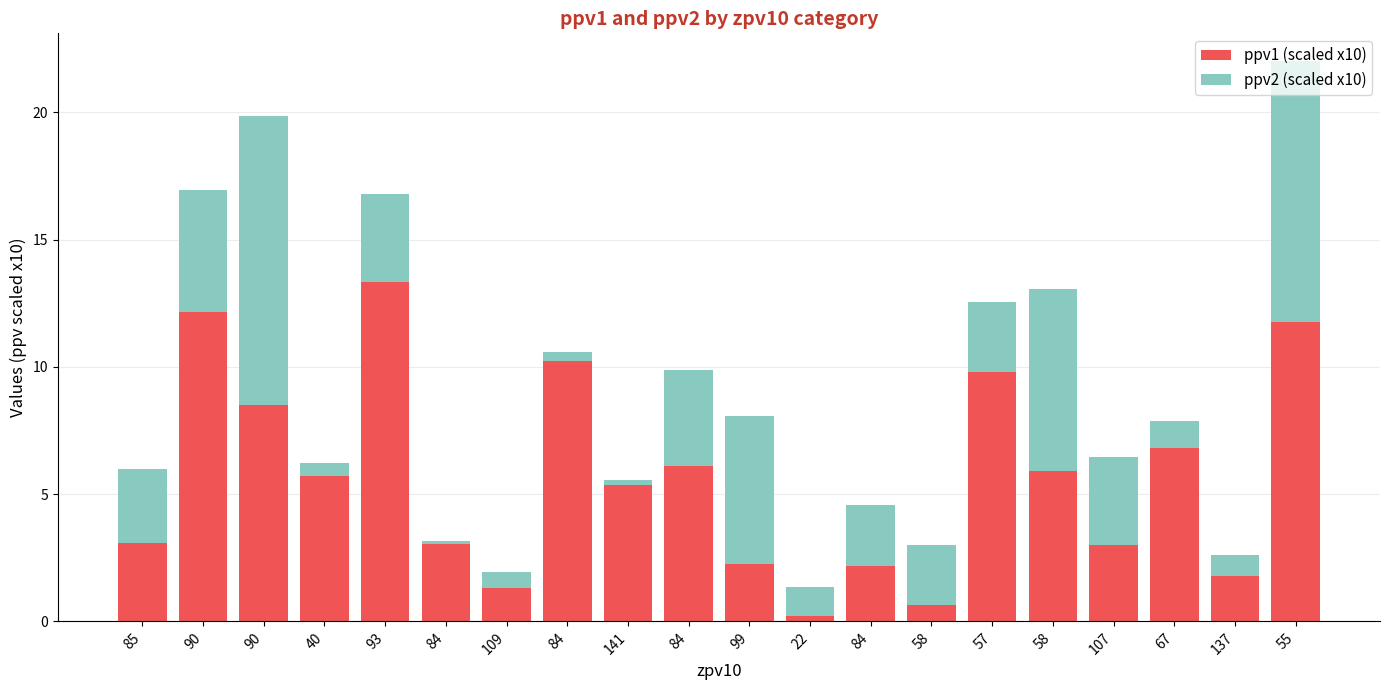

What is the difference between the second highest and second lowest values in the ppv2 (scaled x10) series?

10.0